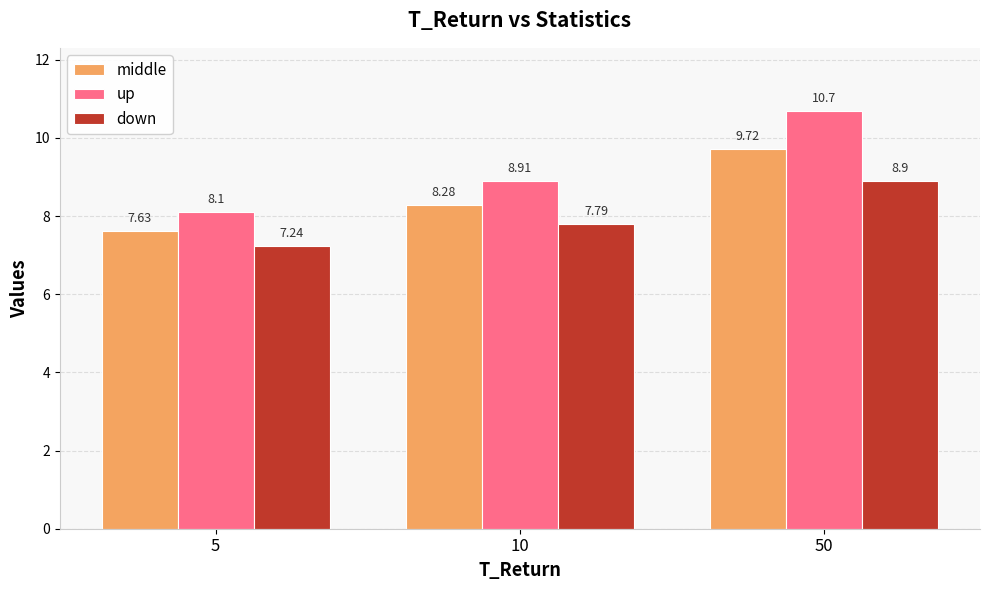

What is the difference between the maximum and minimum values in the down series?

1.7